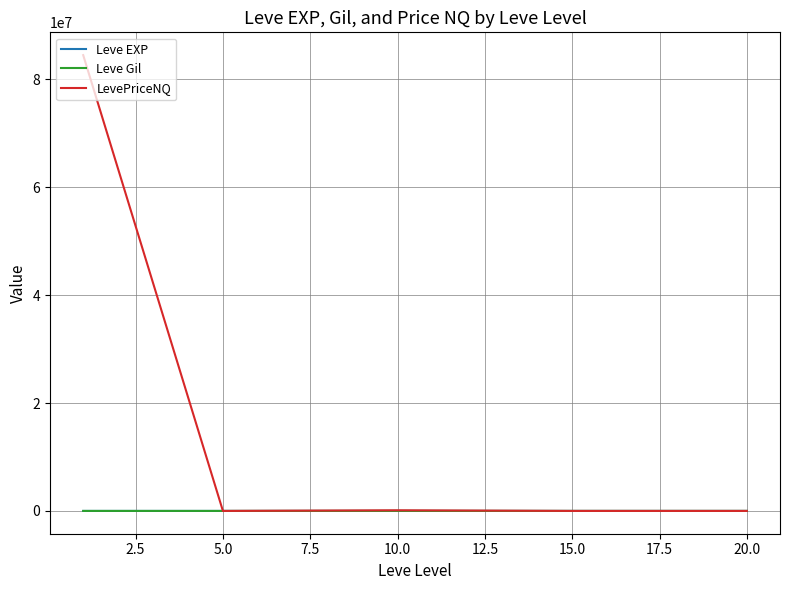

Which series has the largest total across all categories?

LevePriceNQ